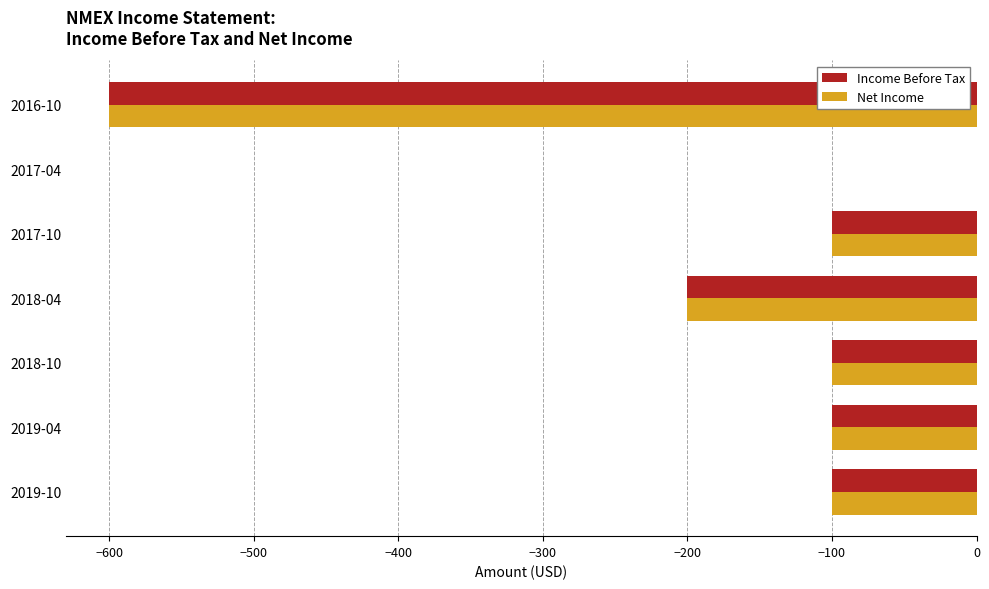

The value of Net Income at 2018-10 is -139. True or false?

False